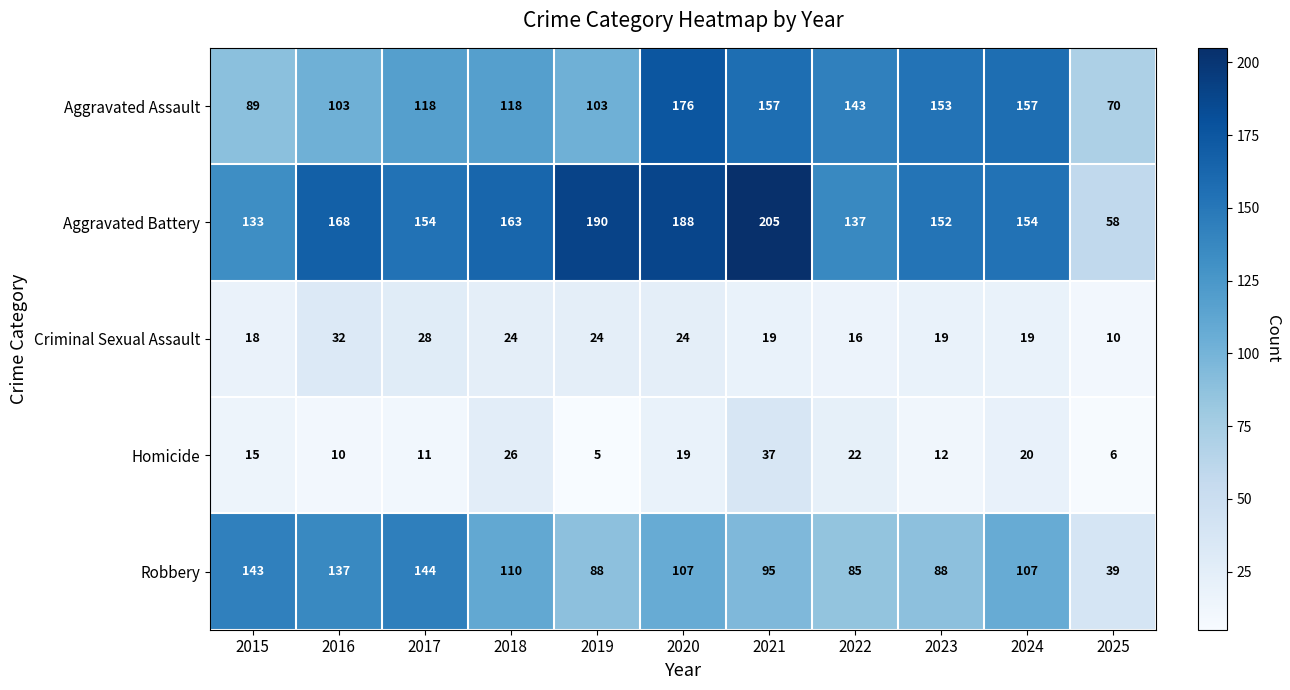

How many distinct data groups are displayed?

5